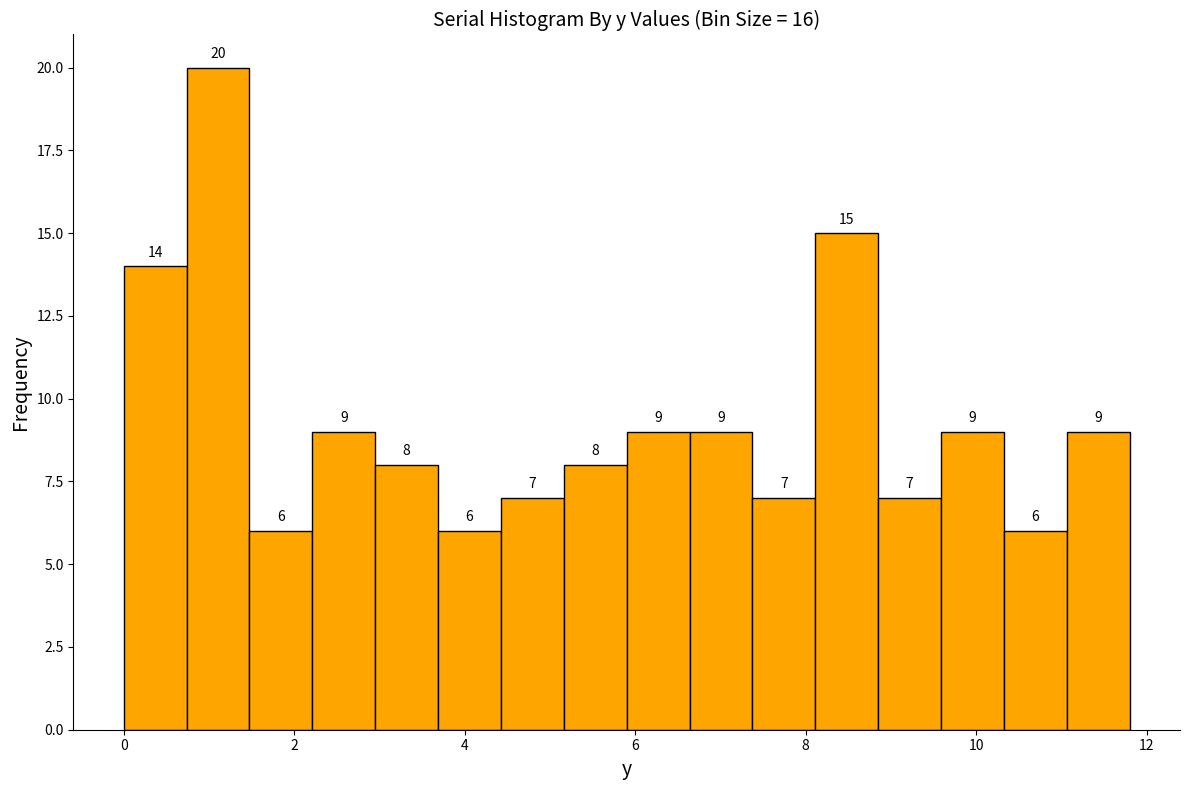

Read against the x-axis, roughly where is the centre of the tallest bar?

1.2